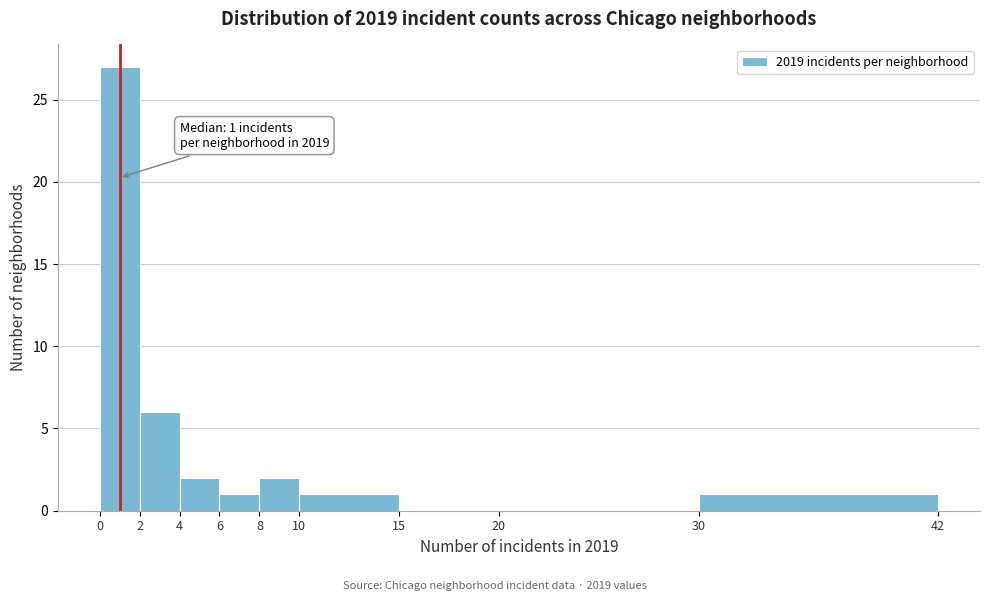

Over which range of the x-axis is the bar tallest?

0 to 2